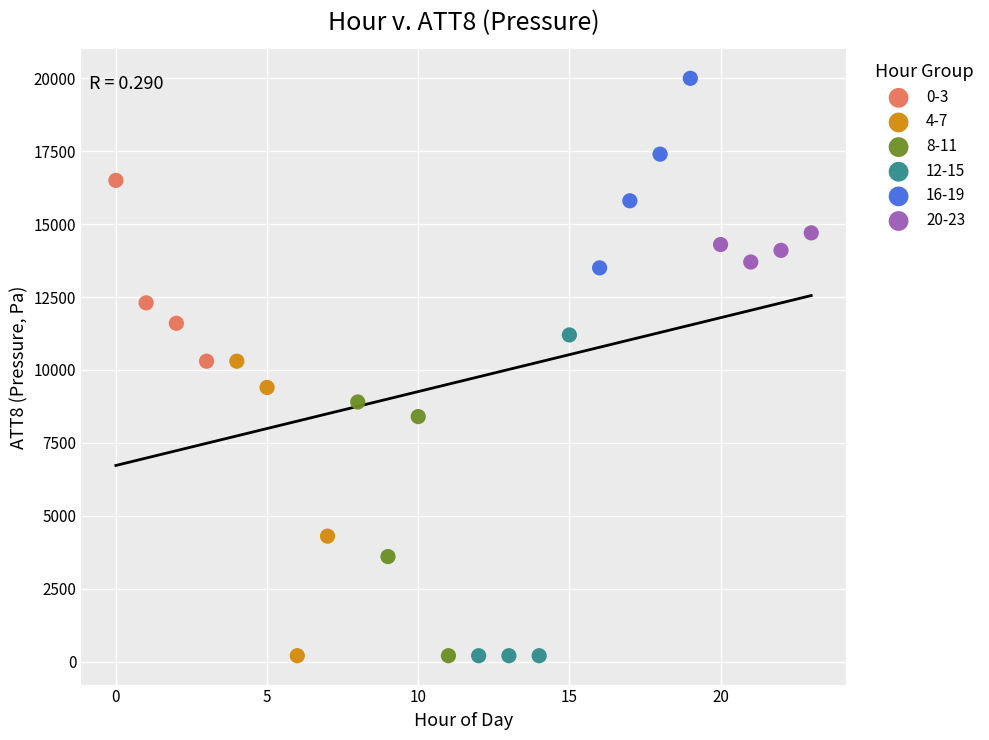

Which series contains the highest Y value?

16-19